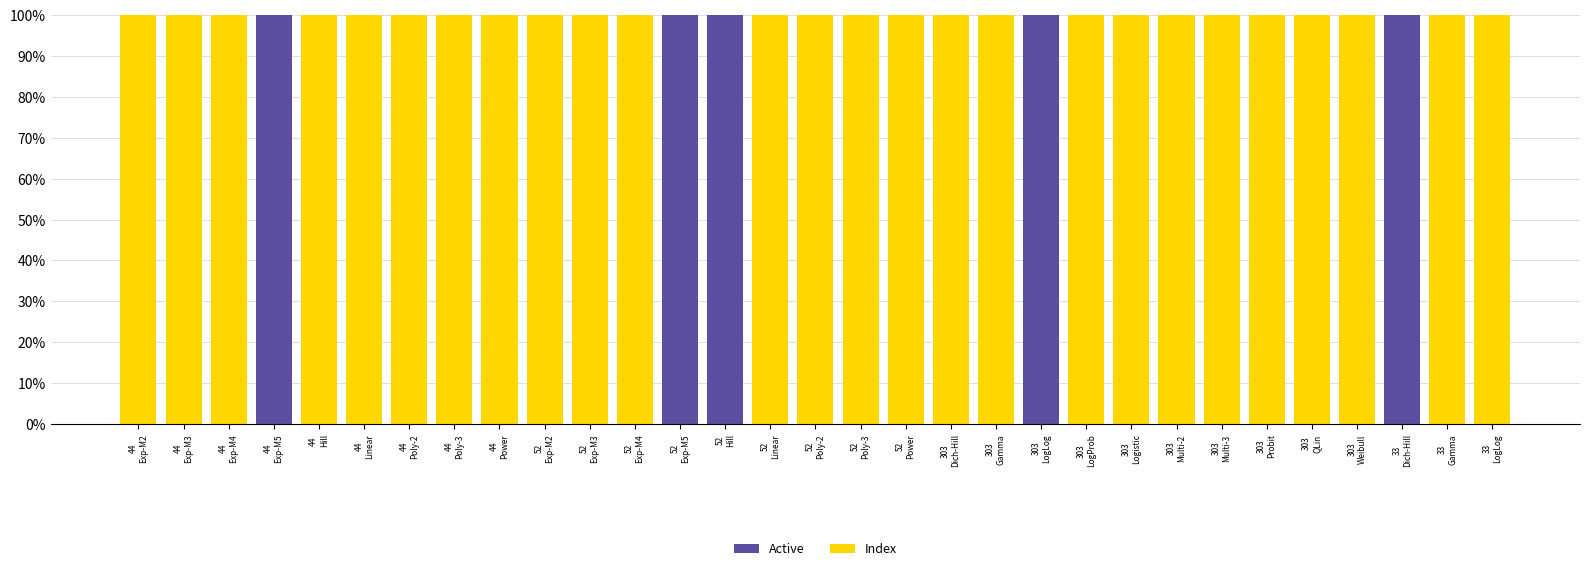

At which category is the sum across all series the highest?

44
Exp-M2